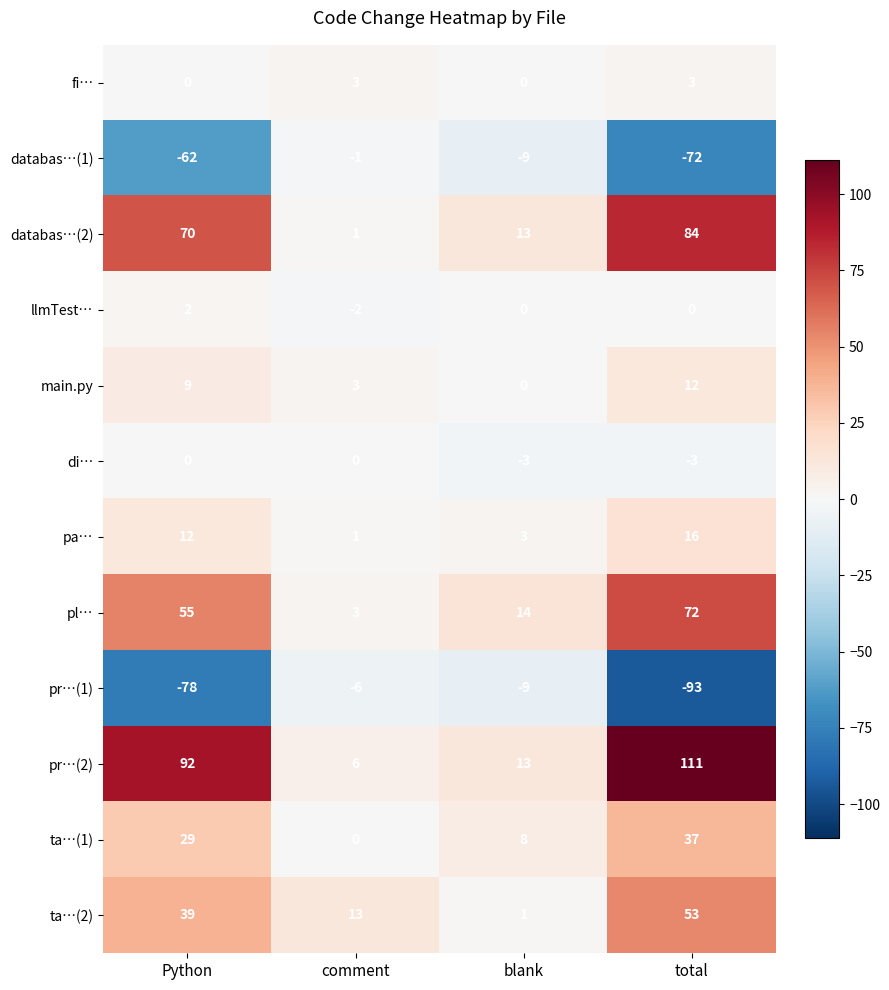

What is the difference between the ta…(1) values at total and comment?

37